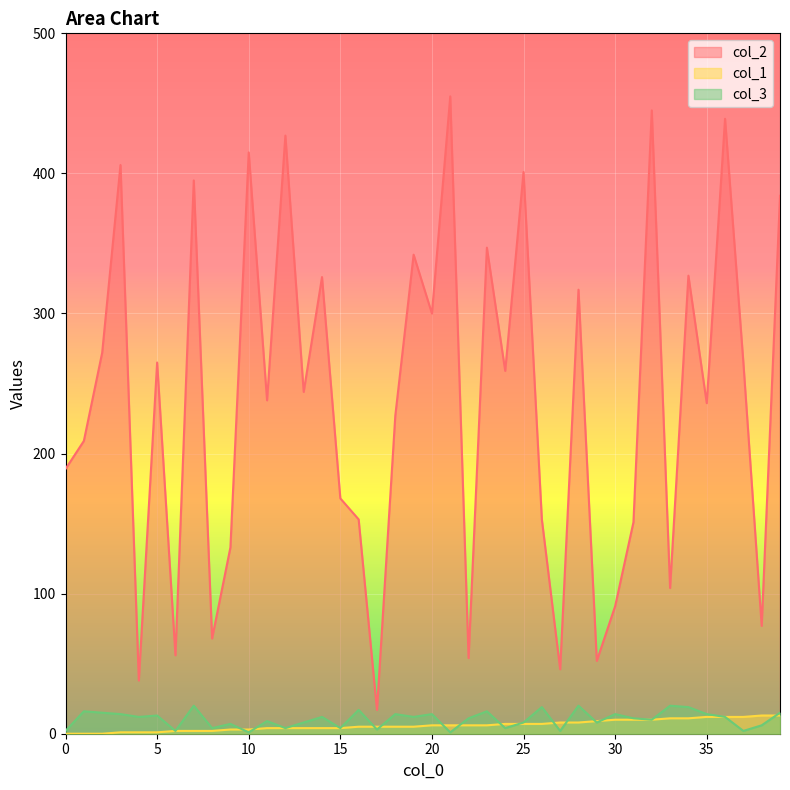

What is the average value of the col_1 series?

6